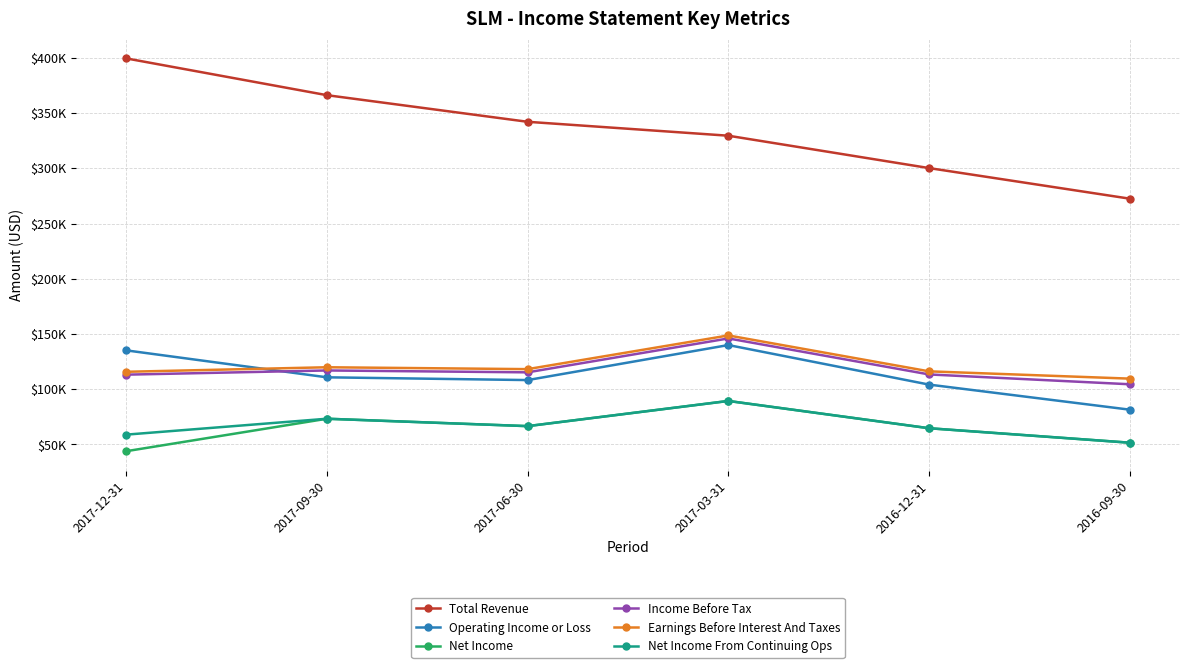

Does the chart display data point markers on the line(s)?

Yes